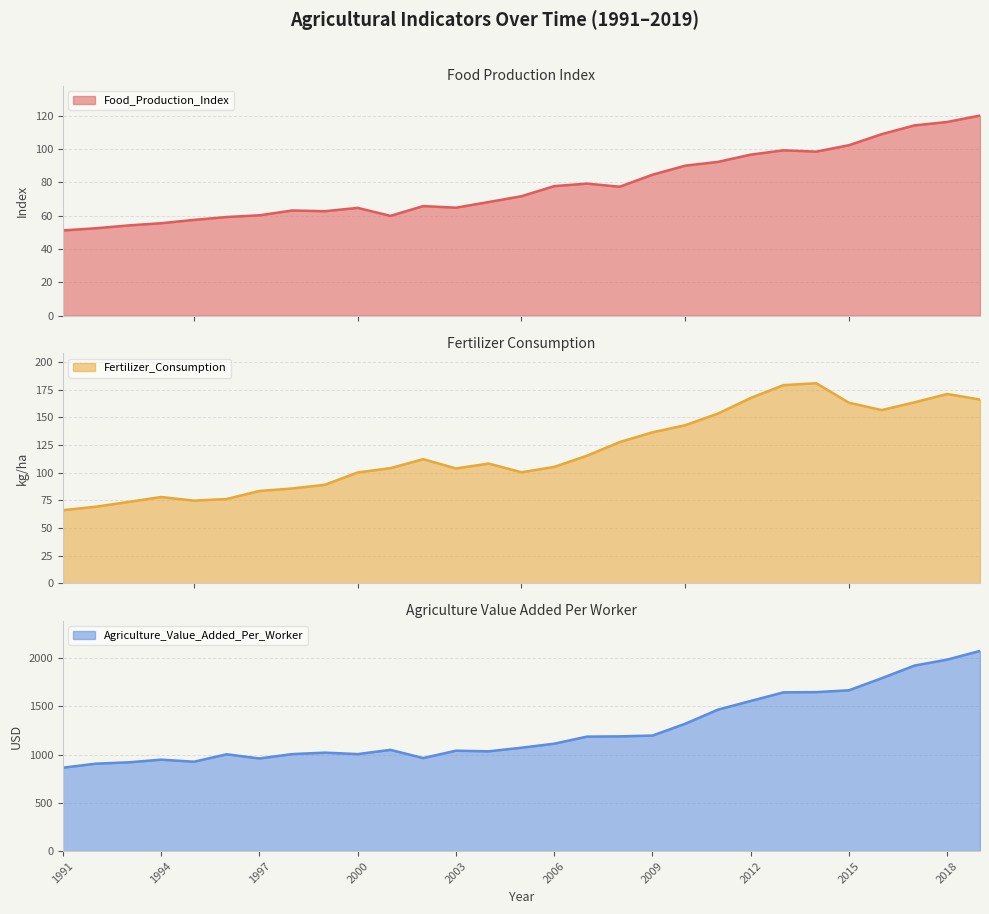

Between 2000 and 2013, which series saw the biggest shift?

Agriculture_Value_Added_Per_Worker